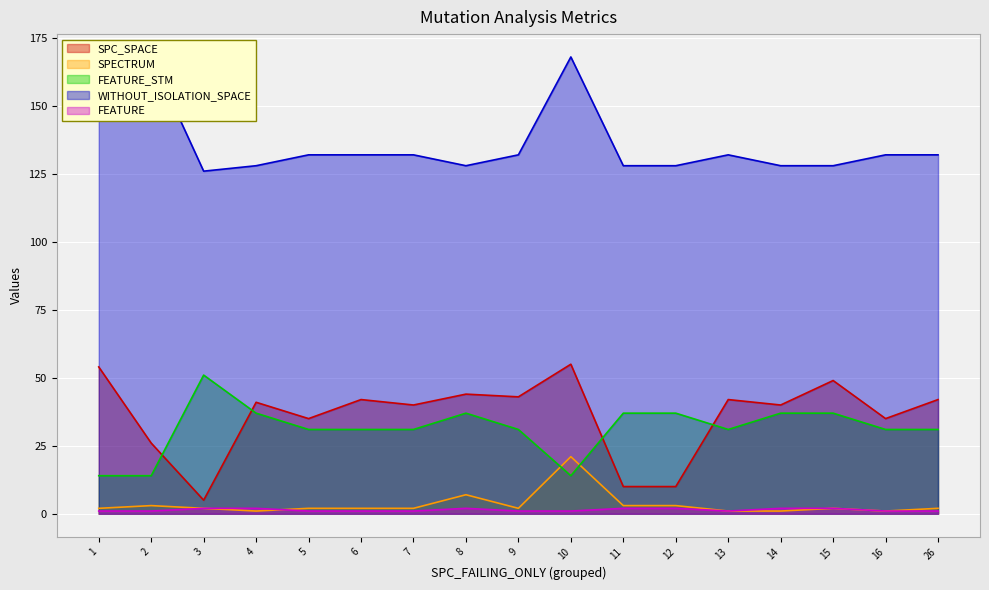

Count the FEATURE values in the range 1 to 2.

17